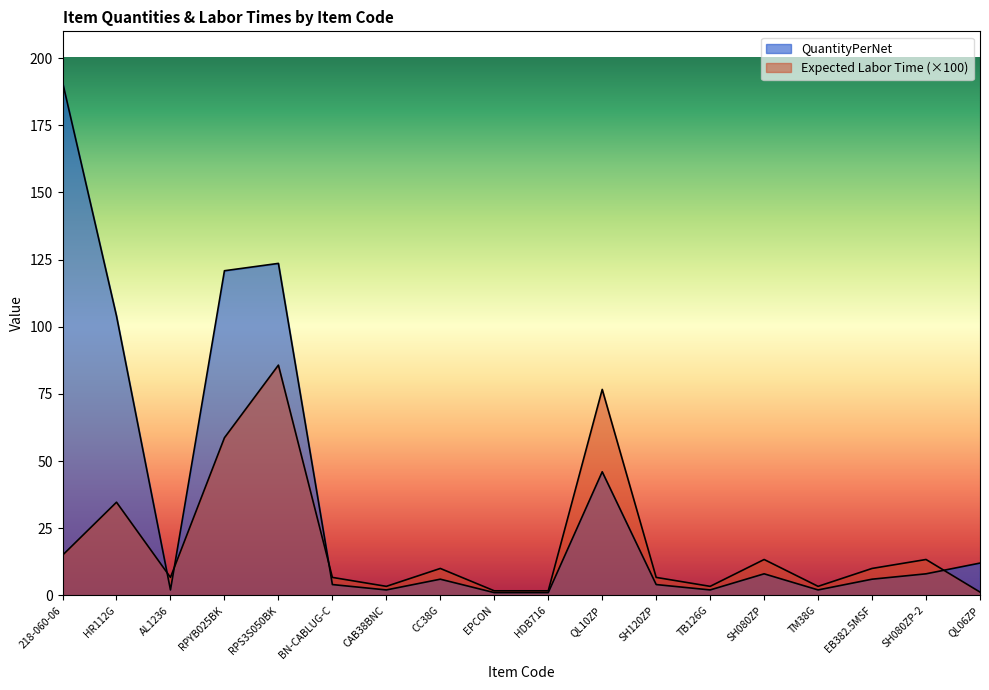

At which label does QuantityPerNet first exceed 6?

218-060-06